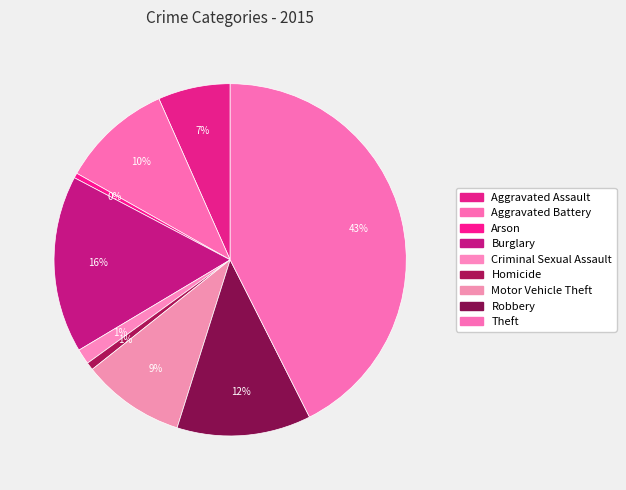

To the nearest percent, what is the average slice percentage?

11%